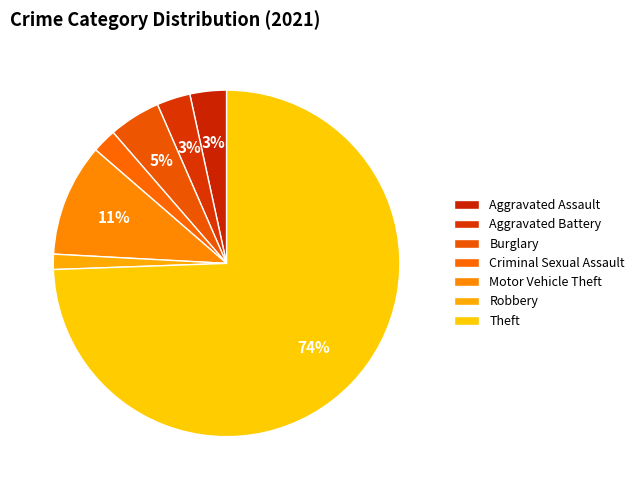

Is Theft the majority of the pie?

Yes